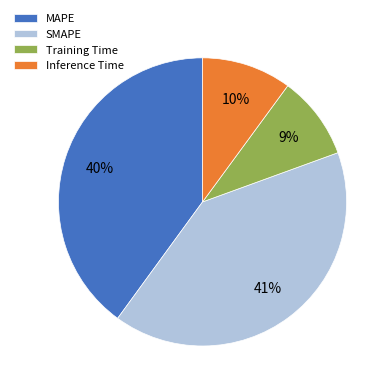

How many slices are in this pie chart?

4